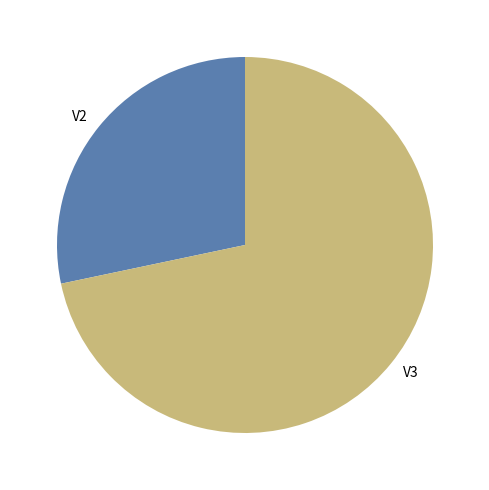

Rank the categories by value from lowest to highest.

V2, V3